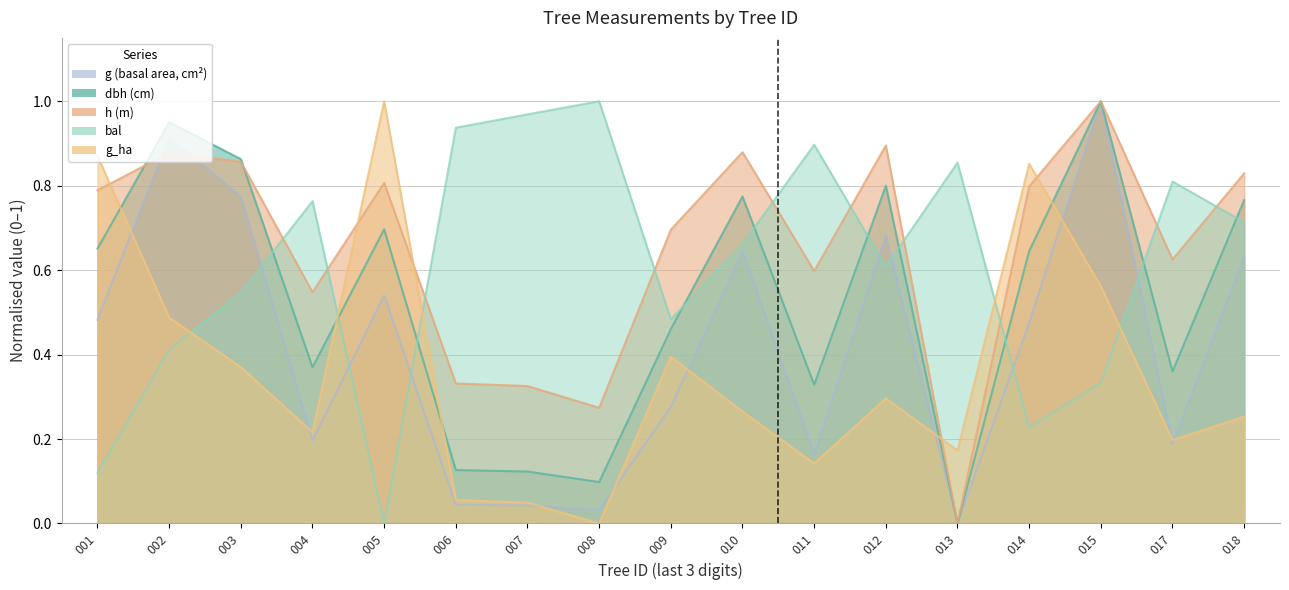

At which label does h reach its peak?

015